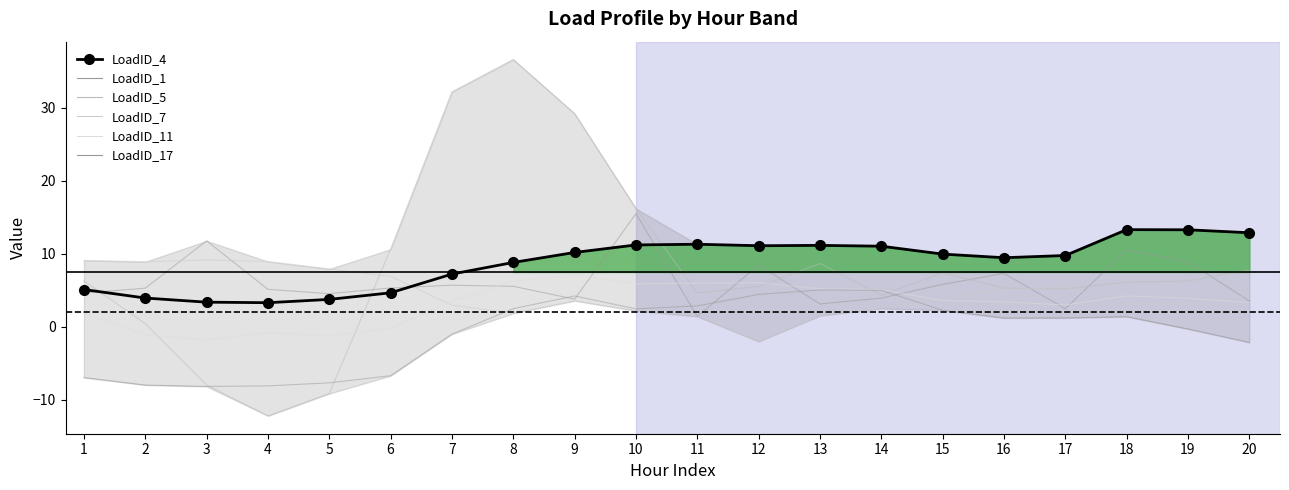

Is it true that LoadID_1 equals 4.5 at 5?

True